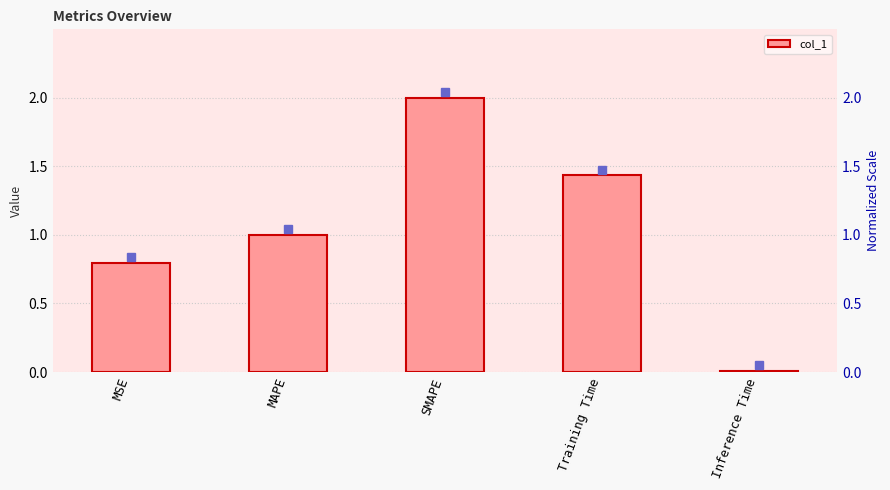

Rank the categories by value from lowest to highest.

Inference Time, MSE, MAPE, Training Time, SMAPE